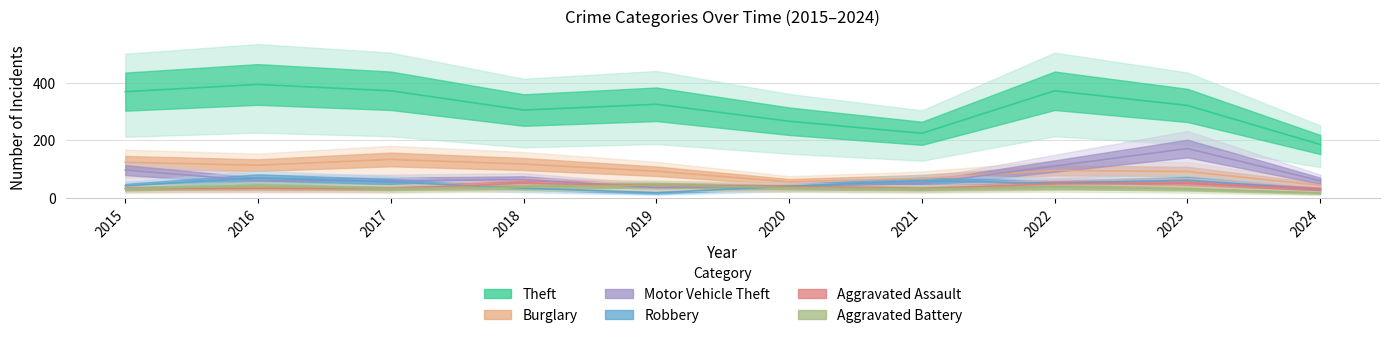

Reading left to right, list all the values displayed in this chart.

Theft: 2015=369	2016=394	2017=372	2018=305	2019=325	2020=266	2021=224	2022=372	2023=321	2024=185
Burglary: 2015=123	2016=113	2017=133	2018=117	2019=92	2020=55	2021=67	2022=95	2023=91	2024=43
Motor Vehicle Theft: 2015=96	2016=59	2017=59	2018=63	2019=35	2020=40	2021=49	2022=110	2023=171	2024=59
Robbery: 2015=41	2016=69	2017=55	2018=33	2019=17	2020=40	2021=59	2022=50	2023=61	2024=28
Aggravated Assault: 2015=32	2016=32	2017=32	2018=50	2019=43	2020=39	2021=32	2022=48	2023=50	2024=30
Aggravated Battery: 2015=31	2016=41	2017=32	2018=37	2019=44	2020=35	2021=31	2022=36	2023=30	2024=16